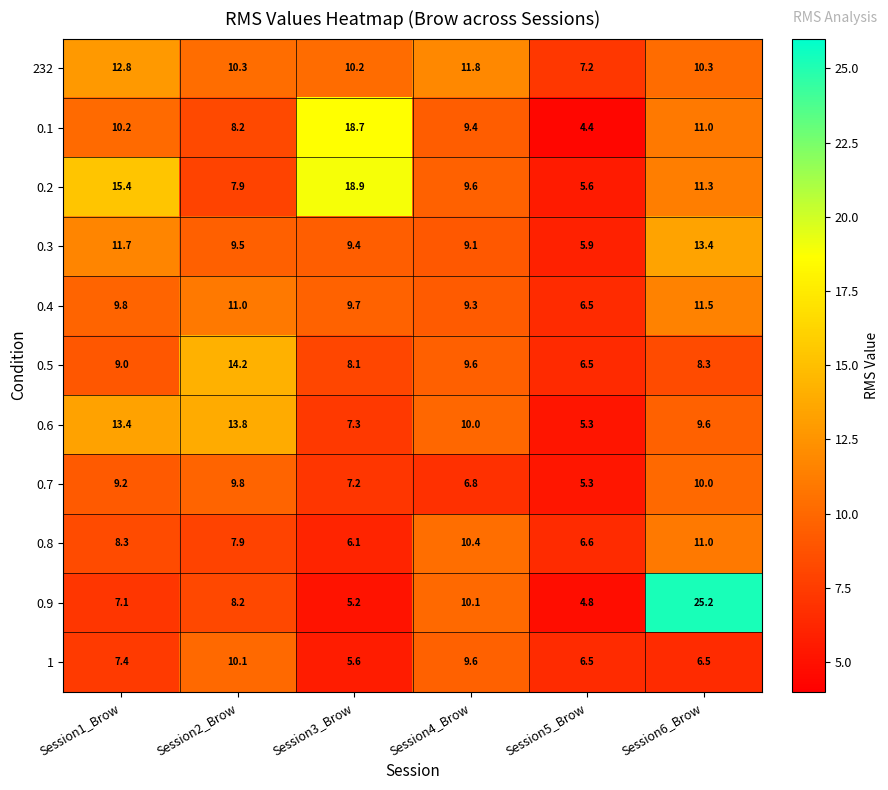

True or false: 0.9 has a value of 7.1 at Session1_Brow.

True